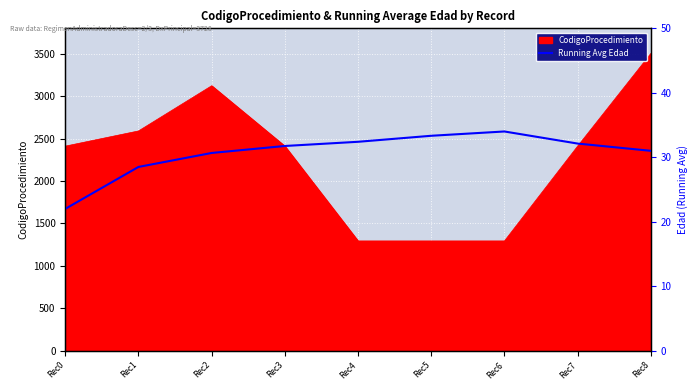

The value of CodigoProcedimiento at Rec7 is 499. True or false?

False